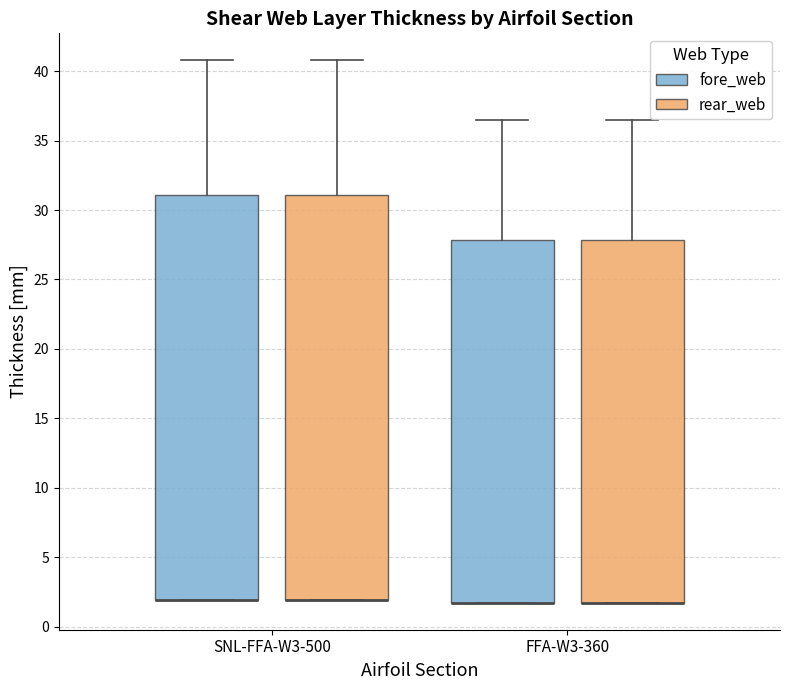

Reading left to right, transcribe this box plot: for each box, give where its median line is, the range the box spans, and where its two whiskers end, as read against the y-axis. The values are not printed on the chart, so give them approximately, as read against the axis.

SNL-FFA-W3-500 (fore_web): median 2.0 (drawn on the box's lower edge), box 2.0 to 31.0, whiskers 2.0 to 41.0
SNL-FFA-W3-500 (rear_web): median 2.0 (drawn on the box's lower edge), box 2.0 to 31.0, whiskers 2.0 to 41.0
FFA-W3-360 (fore_web): median 1.5 (drawn on the box's lower edge), box 1.5 to 28.0, whiskers 1.5 to 36.5
FFA-W3-360 (rear_web): median 1.5 (drawn on the box's lower edge), box 1.5 to 28.0, whiskers 1.5 to 36.5